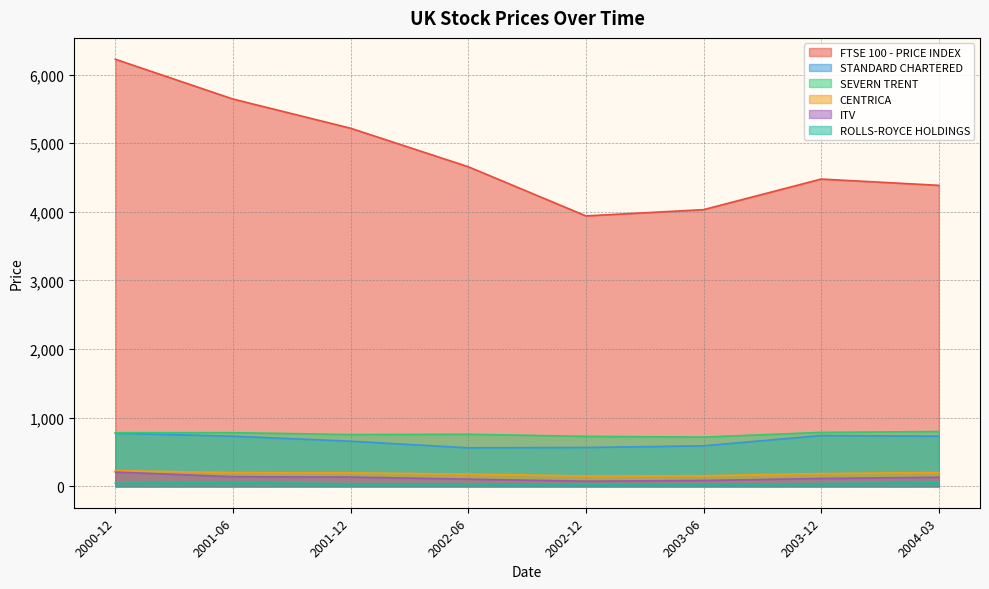

What is the sum of all ROLLS-ROYCE HOLDINGS values?

327.7